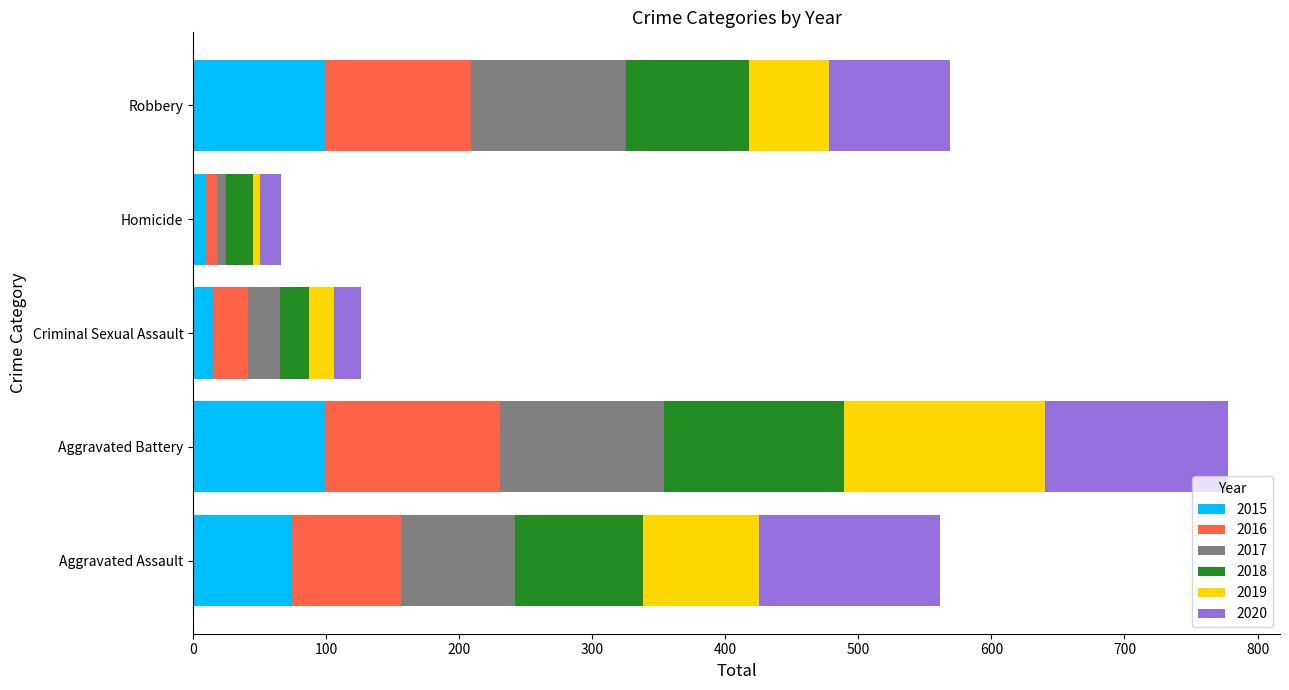

What is the total value across all series at Aggravated Assault?

561